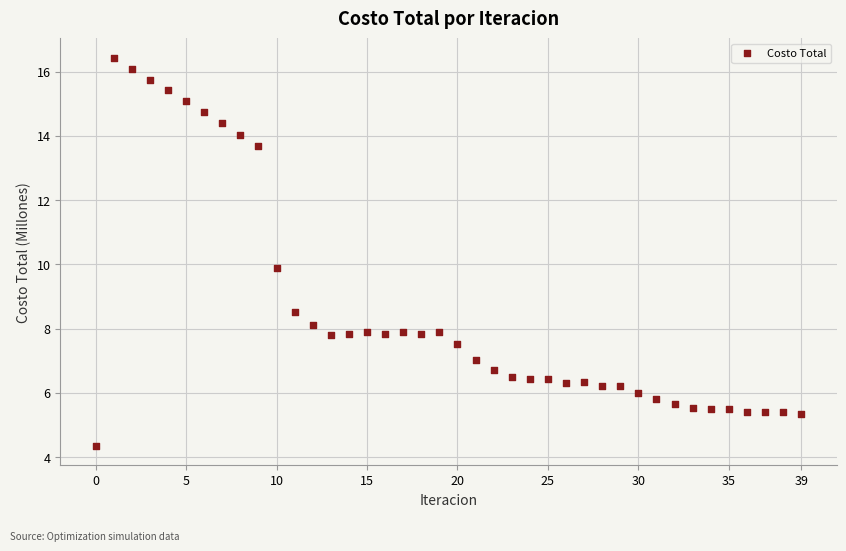

What is the range of Y values (max minus min)?

12.1